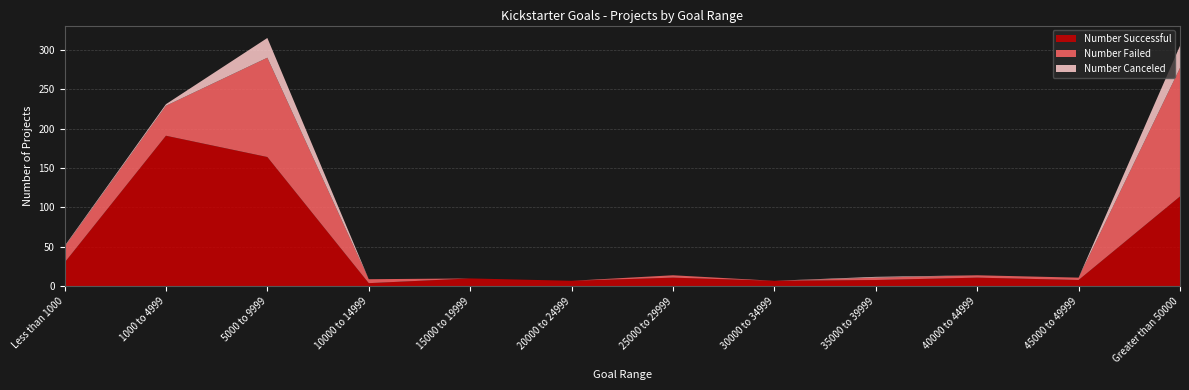

Reading right to left, list all the values displayed in this chart.

Number Successful: 114	8	11	8	7	11	7	10	4	164	191	30
Number Failed: 163	3	3	3	0	3	0	0	5	126	38	20
Number Canceled: 28	0	0	1	0	0	0	0	0	25	2	1